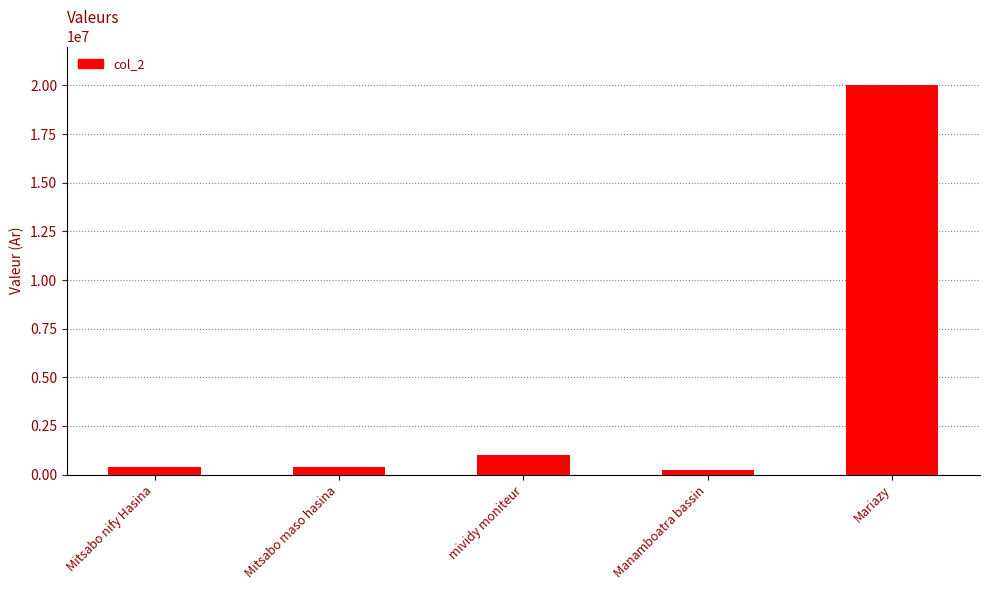

True or false: the data shows 1000000 at mividy moniteur.

True